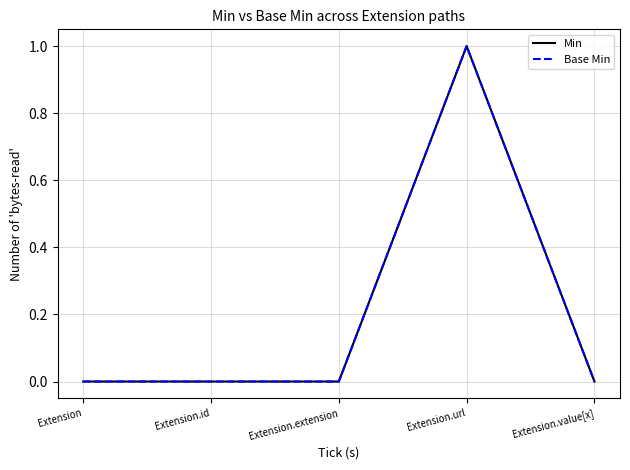

Does the chart display data point markers on the line(s)?

No